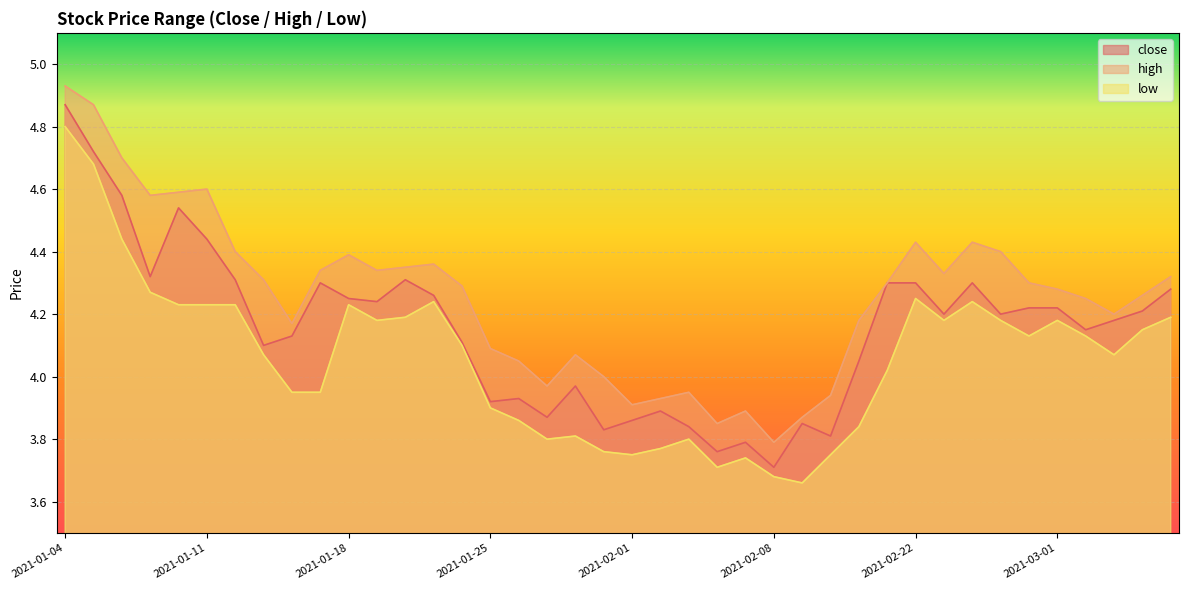

What are all the series names shown in the legend?

close, high, low